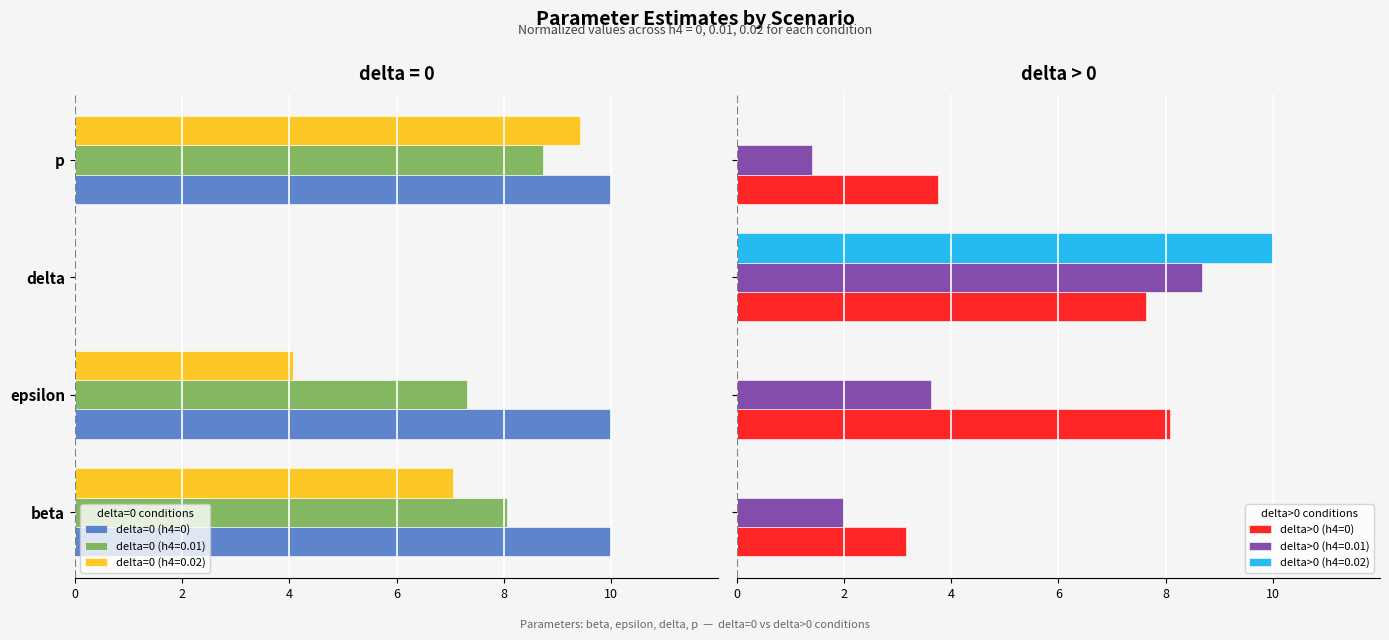

What is the sum of all delta>0 (h4=0) values?

22.6